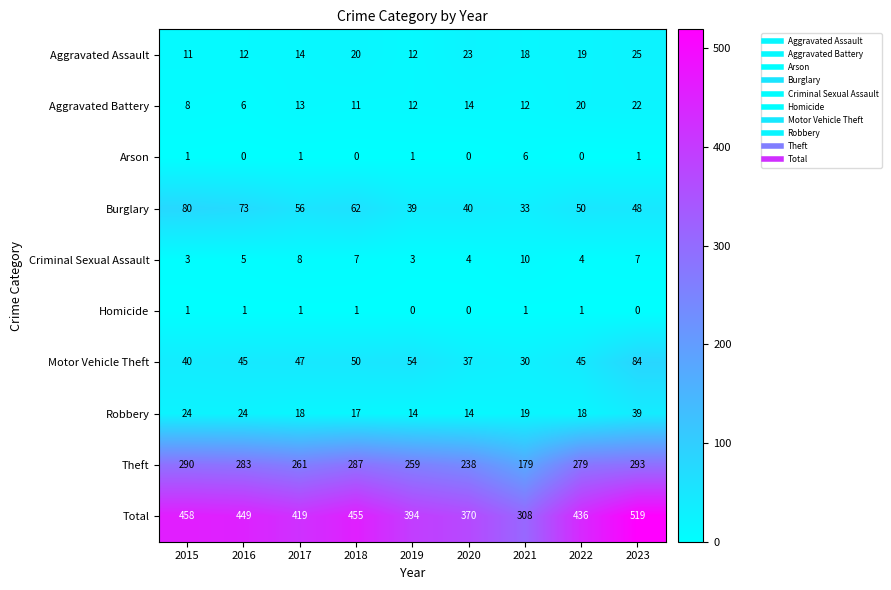

Which series changed the most between 2021 and 2022?

Total